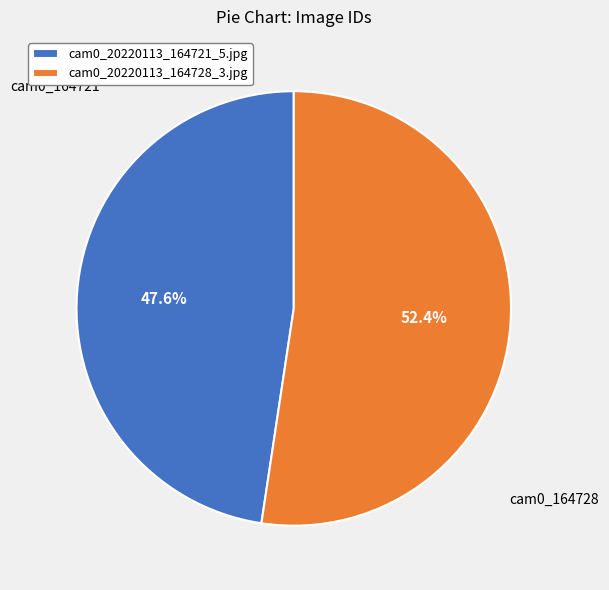

True or false: cam0_20220113_164728_3.jpg accounts for 52% of the total.

True